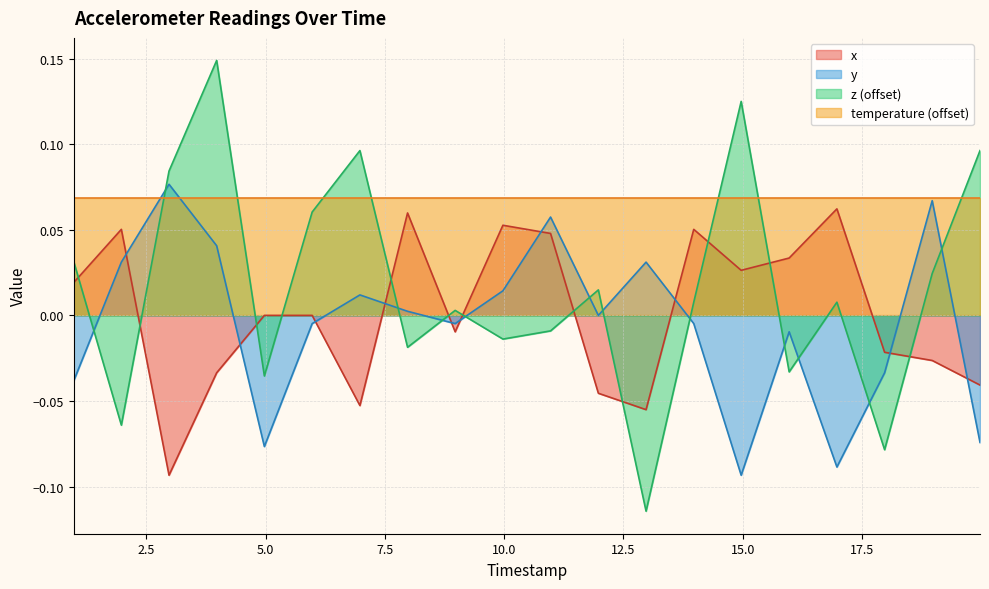

Which series has the largest range (max minus min)?

z (offset)